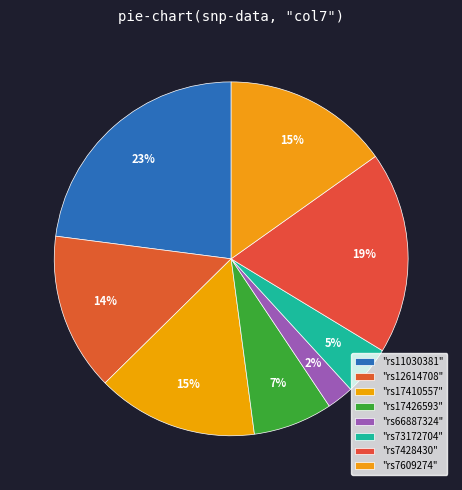

How many slices are in this pie chart?

8